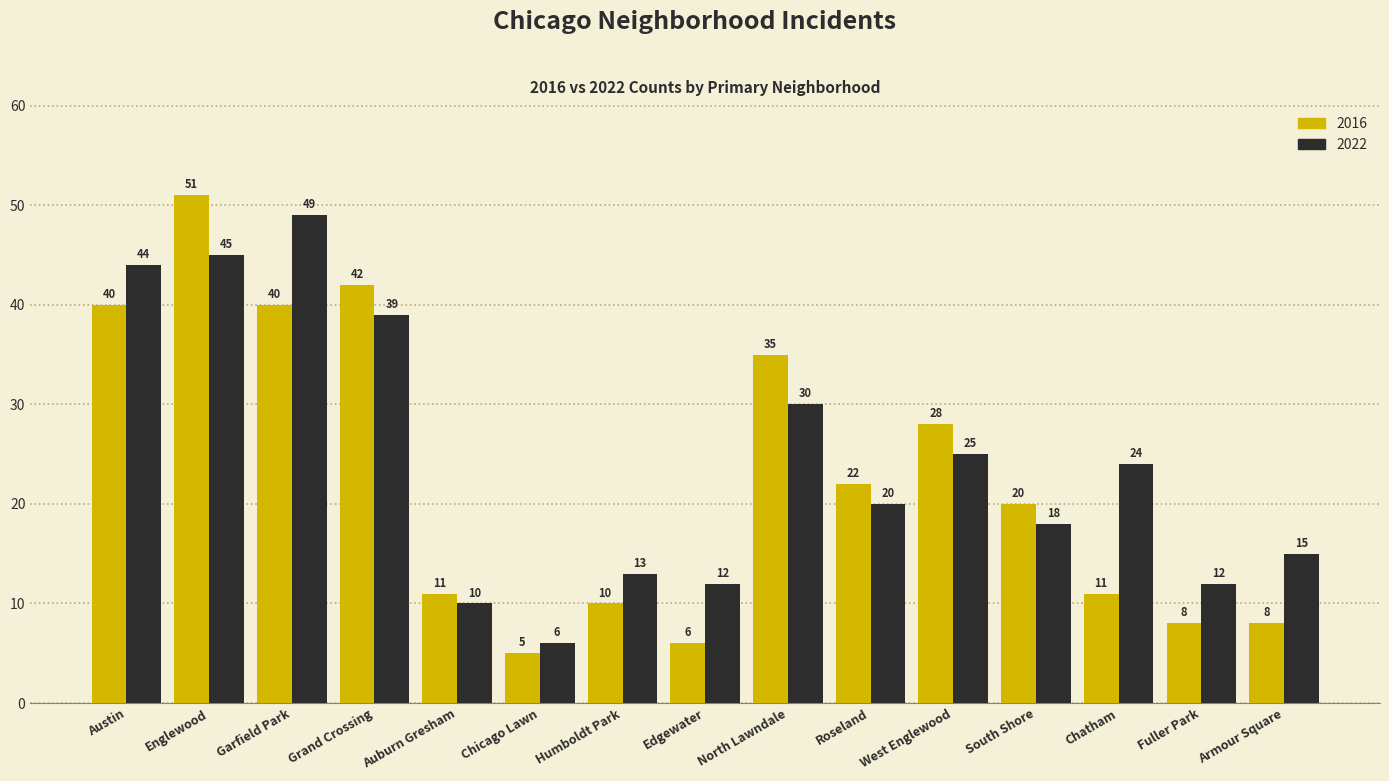

Between Edgewater and Armour Square, which series saw the biggest shift?

2022